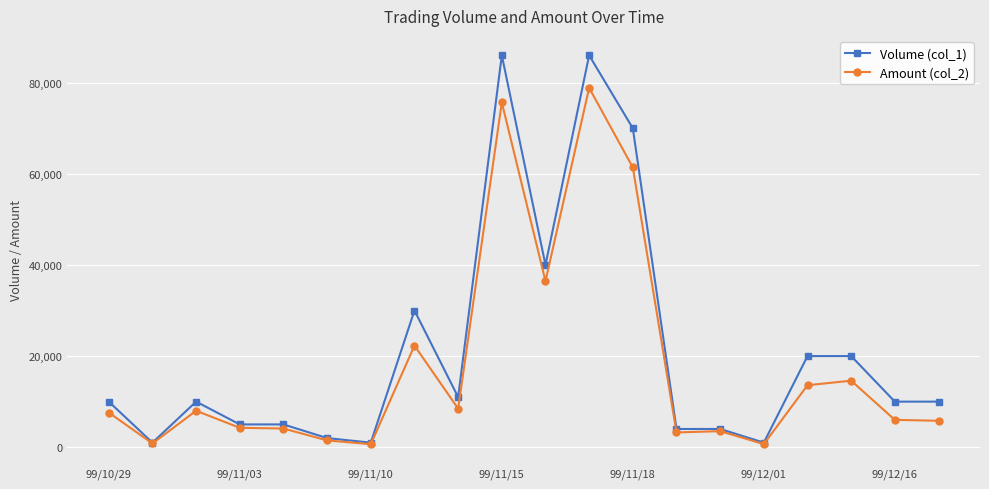

At how many categories does at least one series exceed 68815?

3